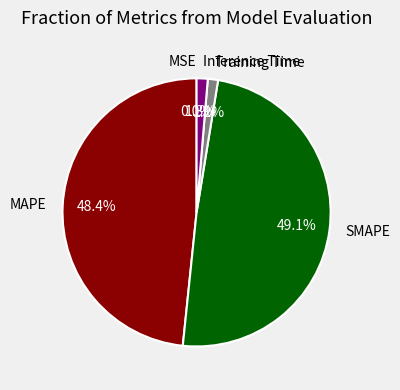

To the nearest percent, what is the combined percentage of MAPE and Inference Time?

50%